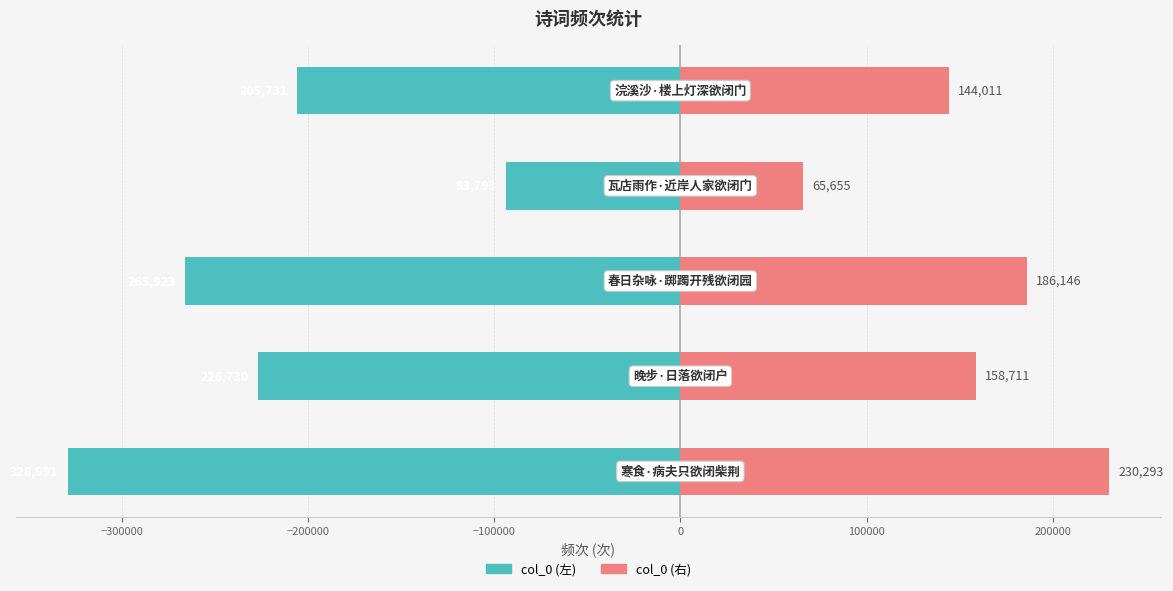

Reading right to left, extract all data points from this chart.

col_0: 0=-205731.0	−100000=-93793.0	−200000=-265923.0	−300000=-226730.0	−400000=-328991.0
col_0 (right): 0=144011.7	−100000=65655.1	−200000=186146.1	−300000=158711.0	−400000=230293.7